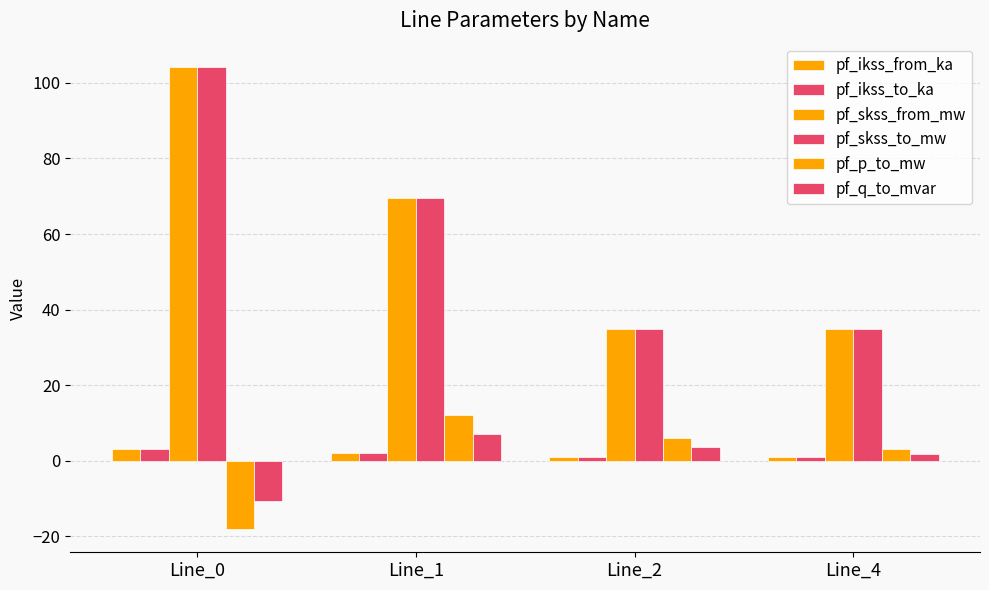

What is the minimum value for pf_ikss_from_ka?

1.0